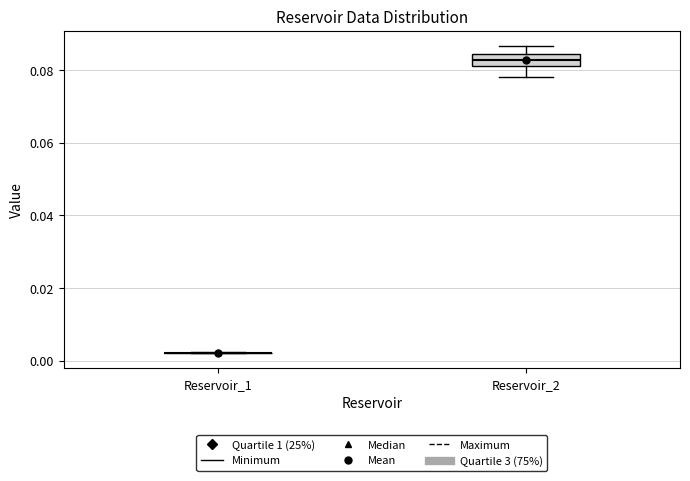

Reading left to right, transcribe this box plot: for each box, give where its median line is, the range the box spans, and where its two whiskers end, as read against the y-axis. The values are not printed on the chart, so give them approximately, as read against the axis.

Reservoir_1: box collapsed to a line at 0.002, whiskers 0.002 to 0.002
Reservoir_2: median 0.082 (inside the box), box 0.082 to 0.084, whiskers 0.078 to 0.086